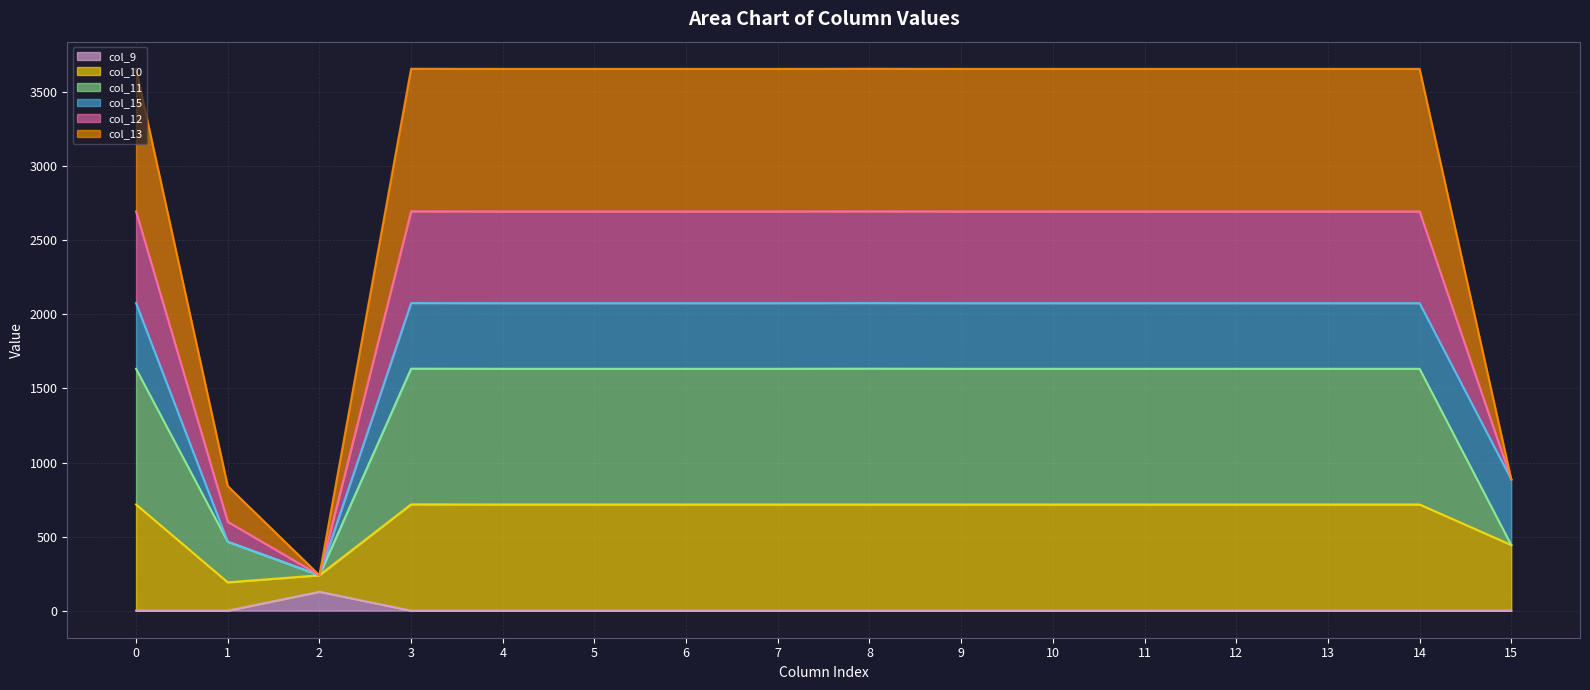

List the labels in order of col_12 value, smallest first.

2, 1, 15, 0, 4, 5, 6, 7, 9, 10, 11, 12, 13, 14, 3, 8